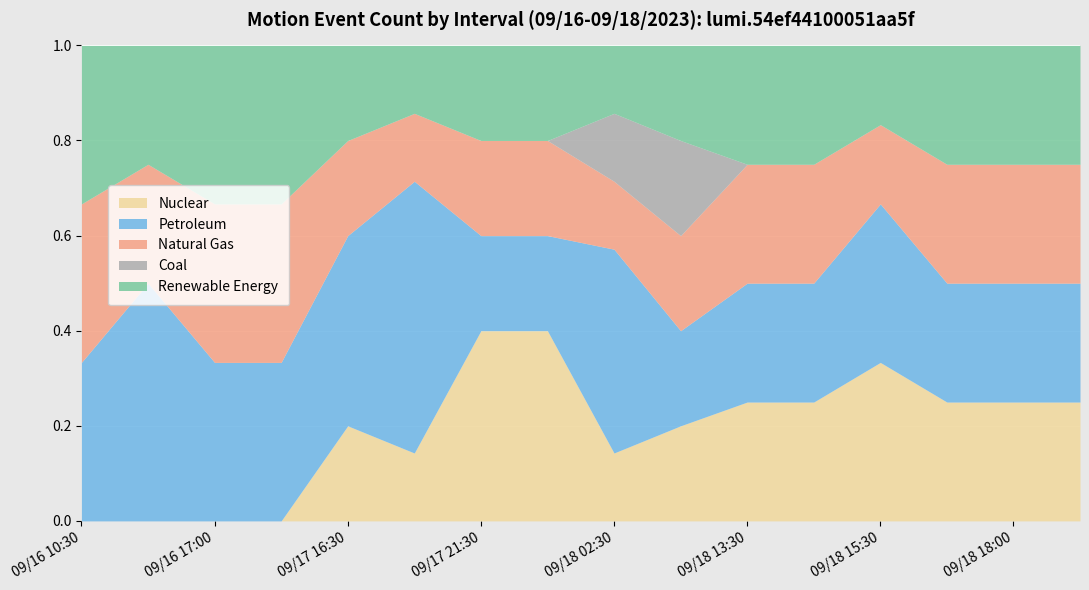

Reading right to left, extract all data points from this chart.

Nuclear: 09/18 23:00=1	09/18 18:00=1	09/18 17:30=1	09/18 15:30=2	09/18 14:00=1	09/18 13:30=1	09/18 04:00=1	09/18 02:30=1	09/17 22:00=2	09/17 21:30=2	09/17 17:00=1	09/17 16:30=1	09/17 14:30=0	09/16 17:00=0	09/16 11:00=0	09/16 10:30=0
Petroleum: 09/18 23:00=1	09/18 18:00=1	09/18 17:30=1	09/18 15:30=2	09/18 14:00=1	09/18 13:30=1	09/18 04:00=1	09/18 02:30=3	09/17 22:00=1	09/17 21:30=1	09/17 17:00=4	09/17 16:30=2	09/17 14:30=1	09/16 17:00=1	09/16 11:00=2	09/16 10:30=1
Natural Gas: 09/18 23:00=1	09/18 18:00=1	09/18 17:30=1	09/18 15:30=1	09/18 14:00=1	09/18 13:30=1	09/18 04:00=1	09/18 02:30=1	09/17 22:00=1	09/17 21:30=1	09/17 17:00=1	09/17 16:30=1	09/17 14:30=1	09/16 17:00=1	09/16 11:00=1	09/16 10:30=1
Coal: 09/18 23:00=0	09/18 18:00=0	09/18 17:30=0	09/18 15:30=0	09/18 14:00=0	09/18 13:30=0	09/18 04:00=1	09/18 02:30=1	09/17 22:00=0	09/17 21:30=0	09/17 17:00=0	09/17 16:30=0	09/17 14:30=0	09/16 17:00=0	09/16 11:00=0	09/16 10:30=0
Renewable Energy: 09/18 23:00=1	09/18 18:00=1	09/18 17:30=1	09/18 15:30=1	09/18 14:00=1	09/18 13:30=1	09/18 04:00=1	09/18 02:30=1	09/17 22:00=1	09/17 21:30=1	09/17 17:00=1	09/17 16:30=1	09/17 14:30=1	09/16 17:00=1	09/16 11:00=1	09/16 10:30=1